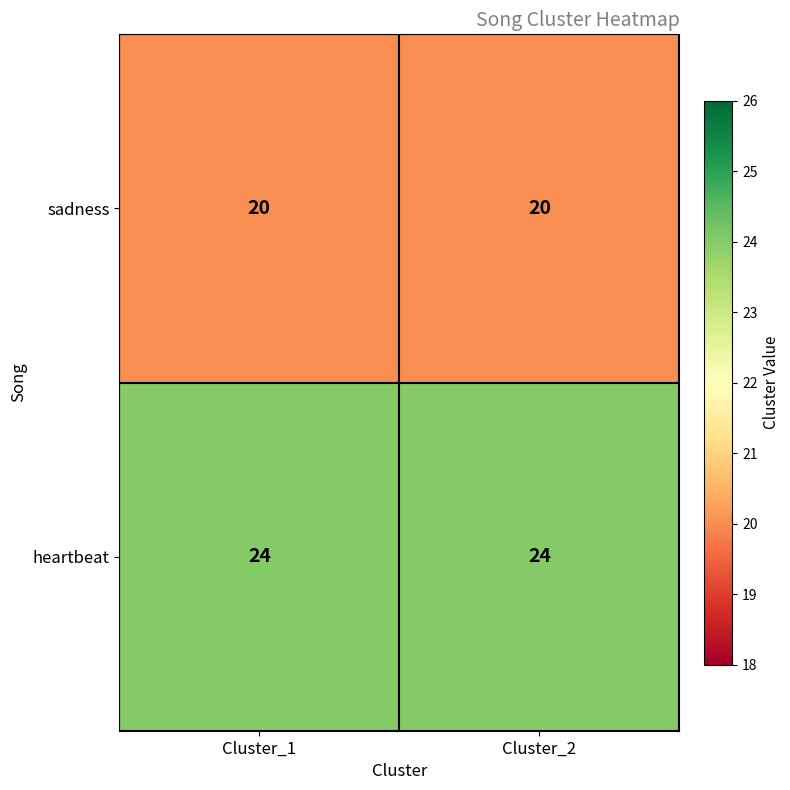

Rank the series by their average value, from highest to lowest.

heartbeat, sadness